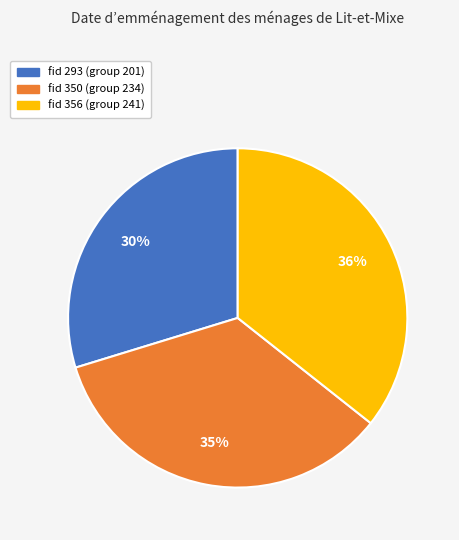

Is there any slice that represents more than half of the pie?

No